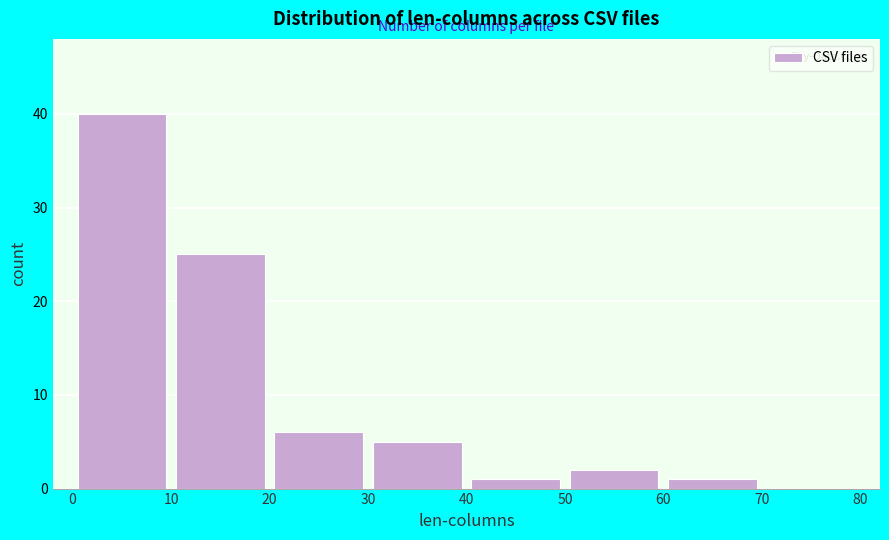

Over which range of the x-axis is the bar tallest?

0 to 10